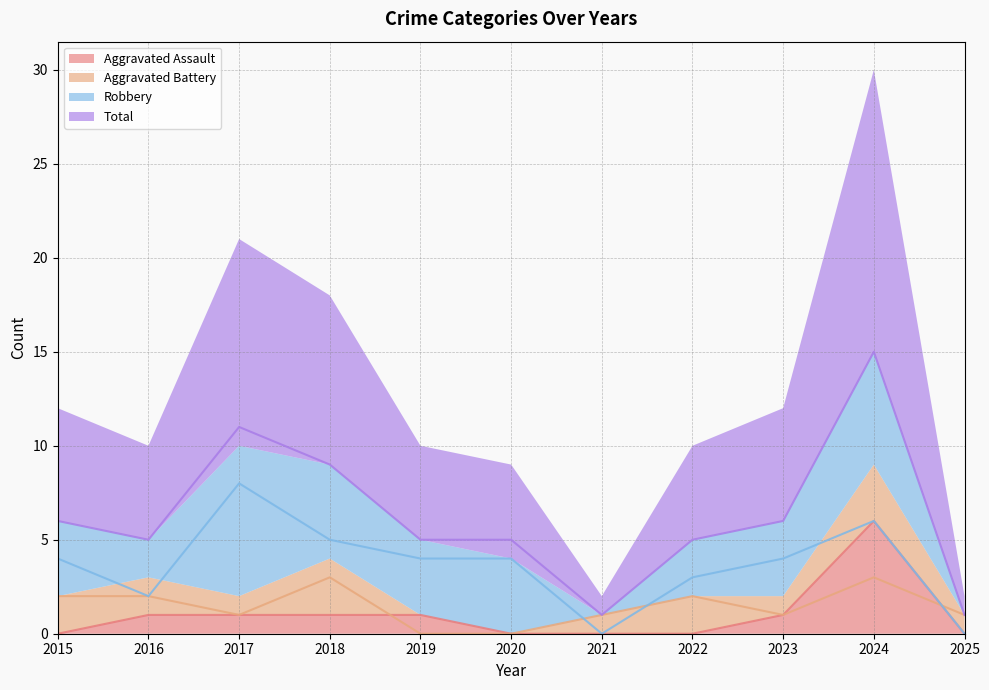

Which series ends up on top after the final intersection of Aggravated Battery and Aggravated Assault?

Aggravated Battery